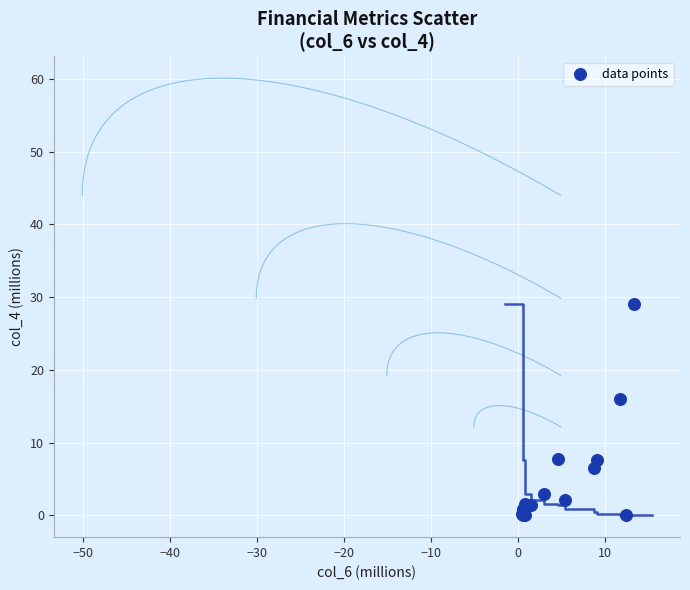

What Y value in the scatter plot is closest to 14?

16.0